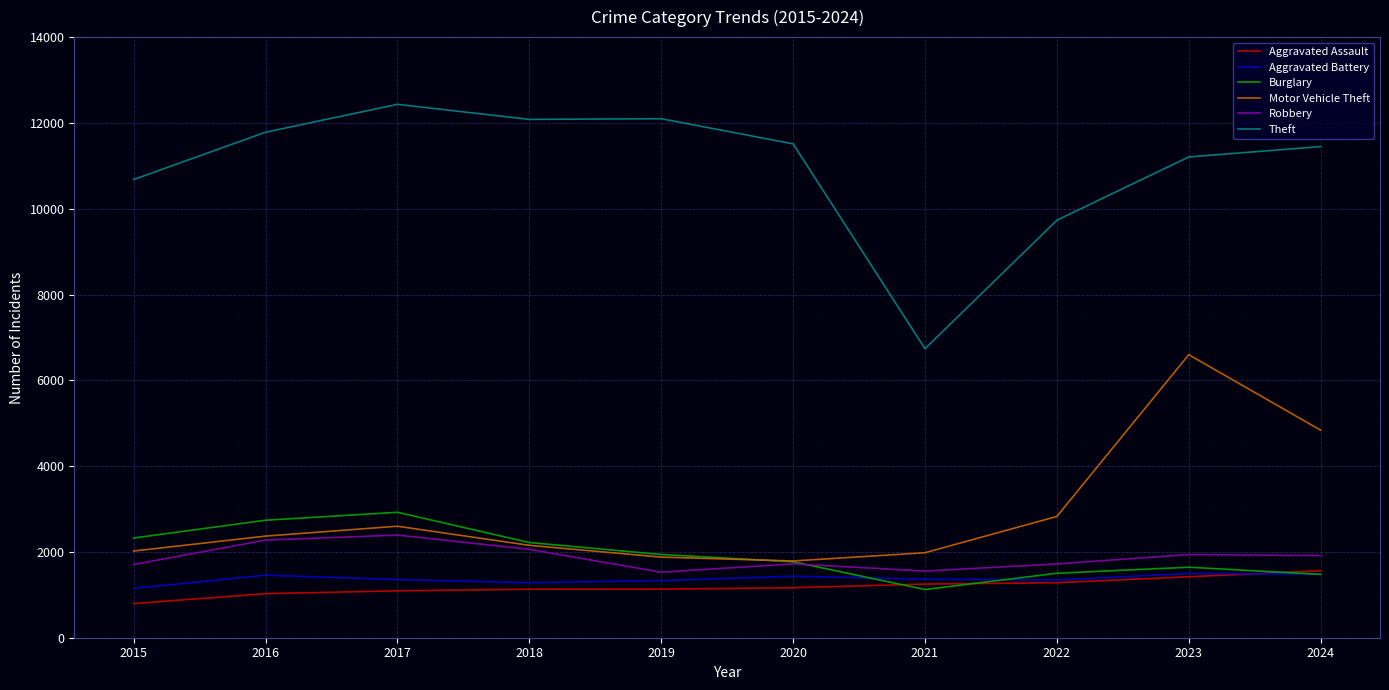

At how many categories does at least one series exceed 2905?

10